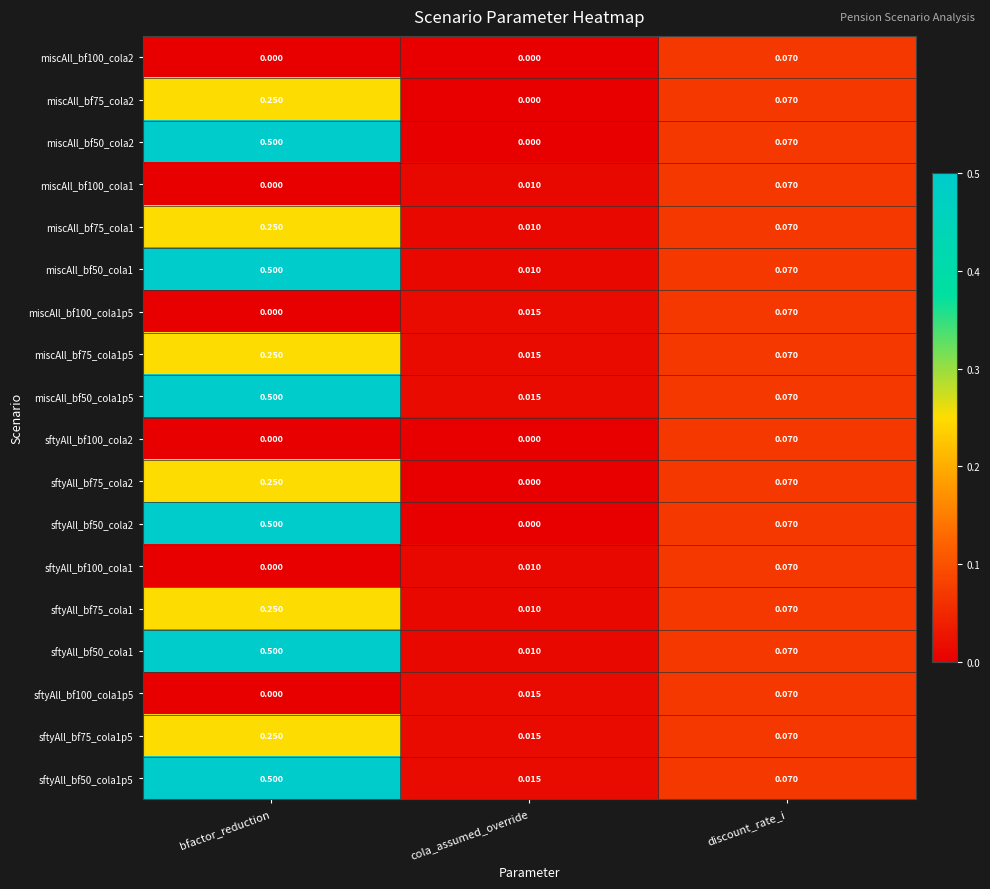

List the labels in order of sftyAll_bf50_cola1p5 value, smallest first.

cola_assumed_override, discount_rate_i, bfactor_reduction